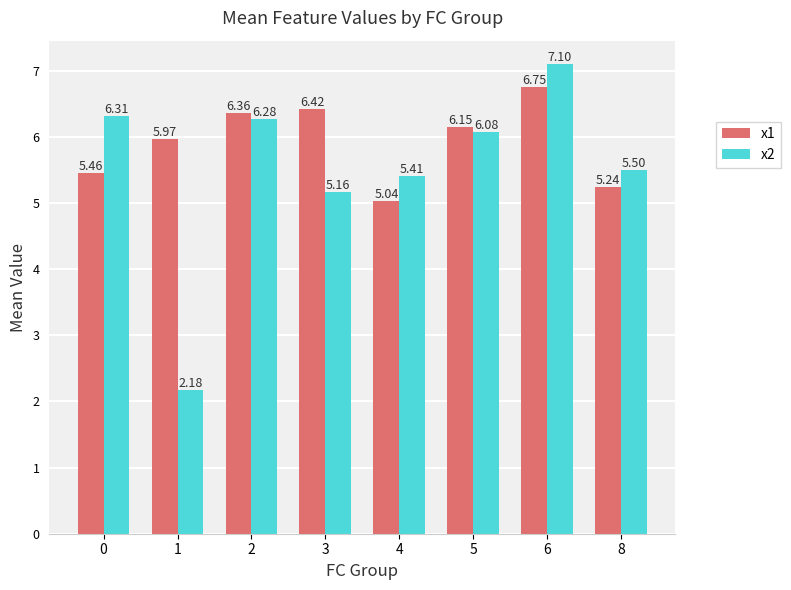

Which series has the largest total across all categories?

x1